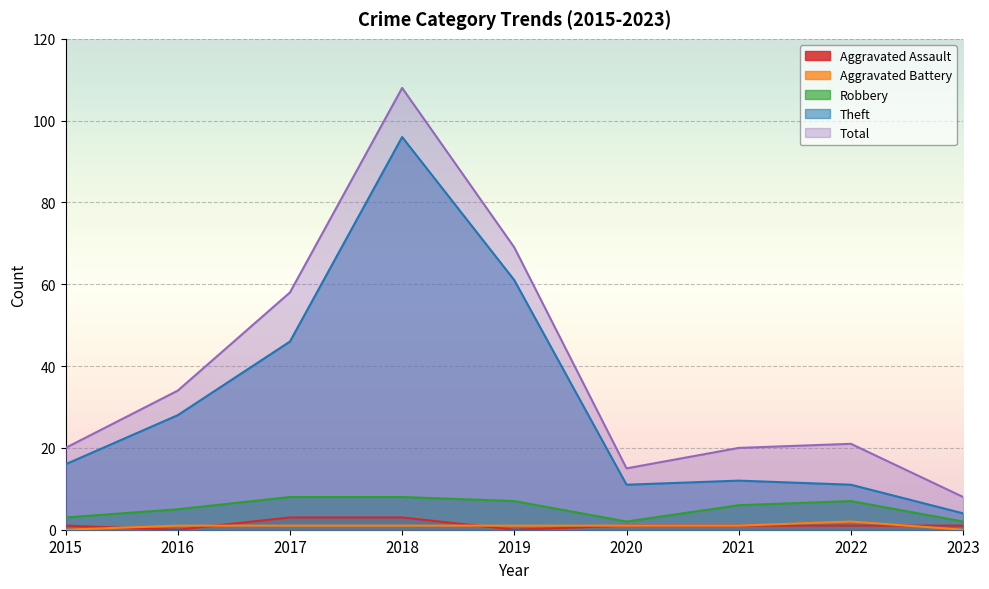

At 2017, list the series in order from largest to smallest.

Total, Theft, Robbery, Aggravated Assault, Aggravated Battery